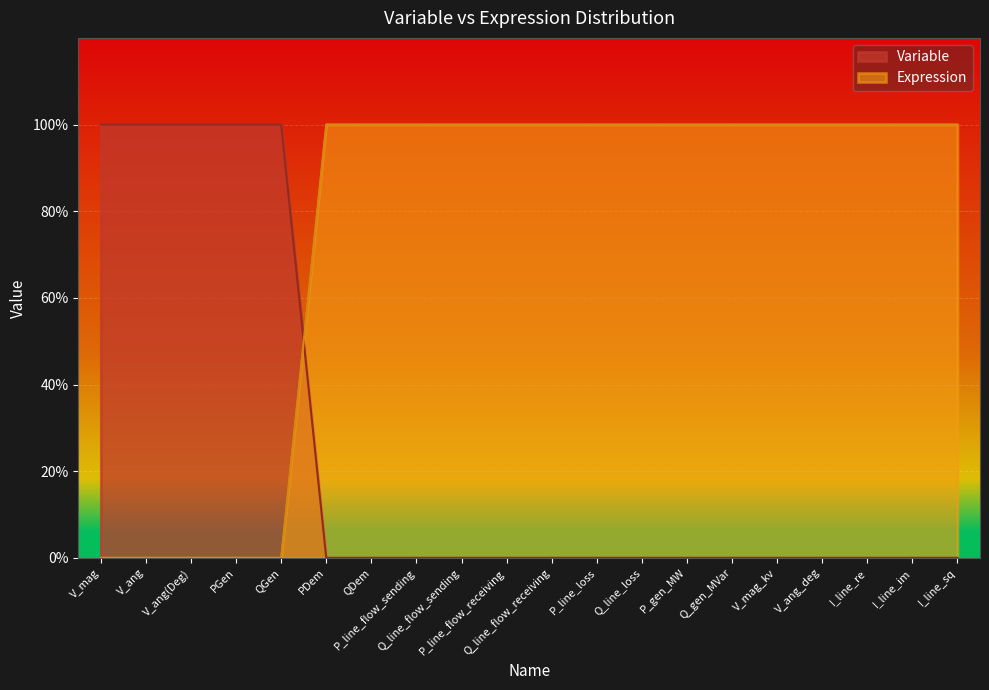

What is the maximum value shown in the chart?

1